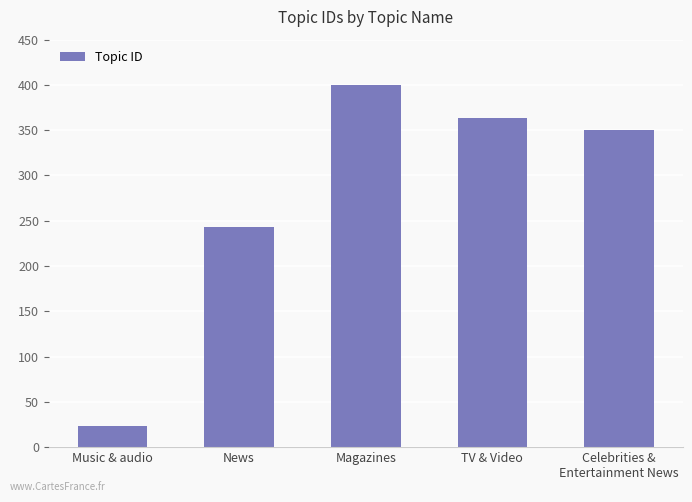

List the labels in order of value, largest first.

Magazines, TV & Video, Celebrities &
Entertainment News, News, Music & audio